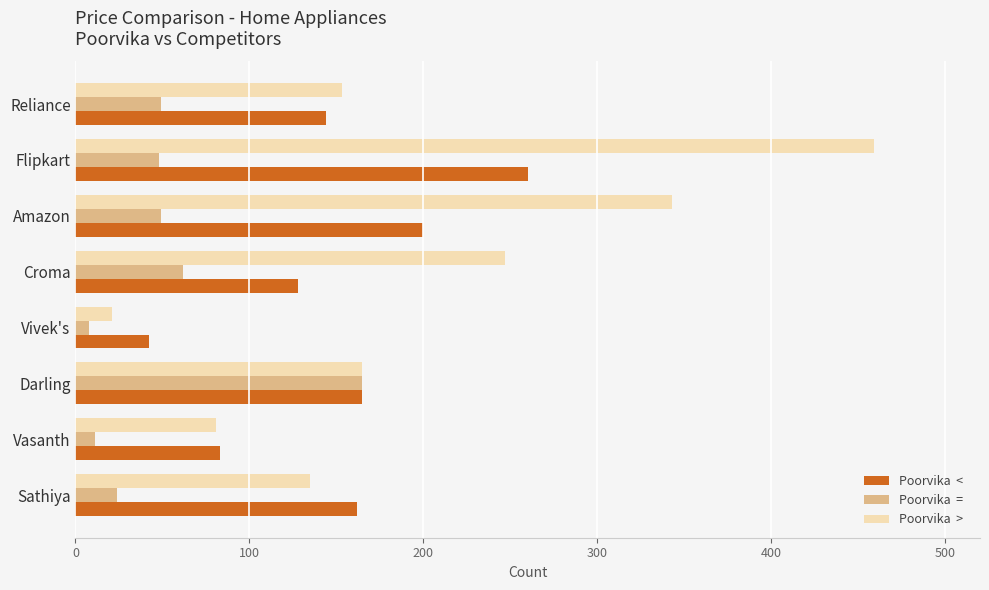

At which category is the sum across all series the highest?

Flipkart